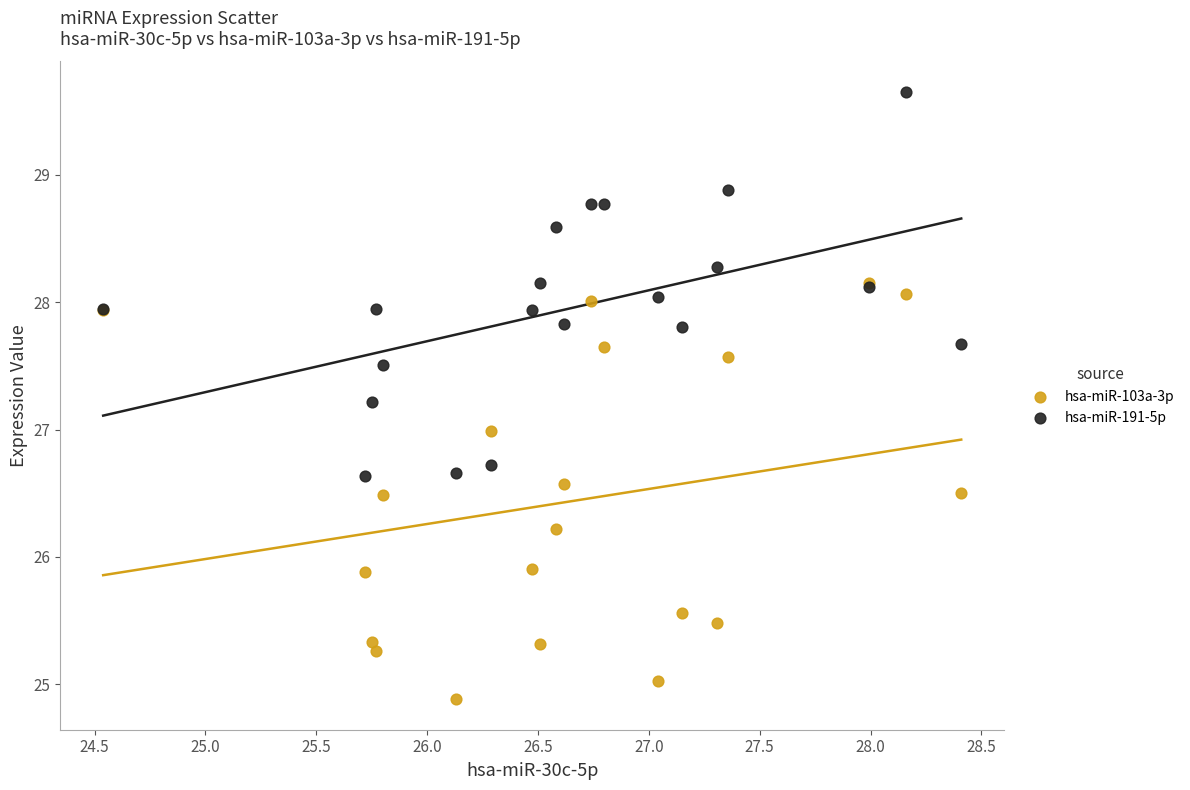

What are all the series names shown in the legend?

hsa-miR-103a-3p, hsa-miR-191-5p